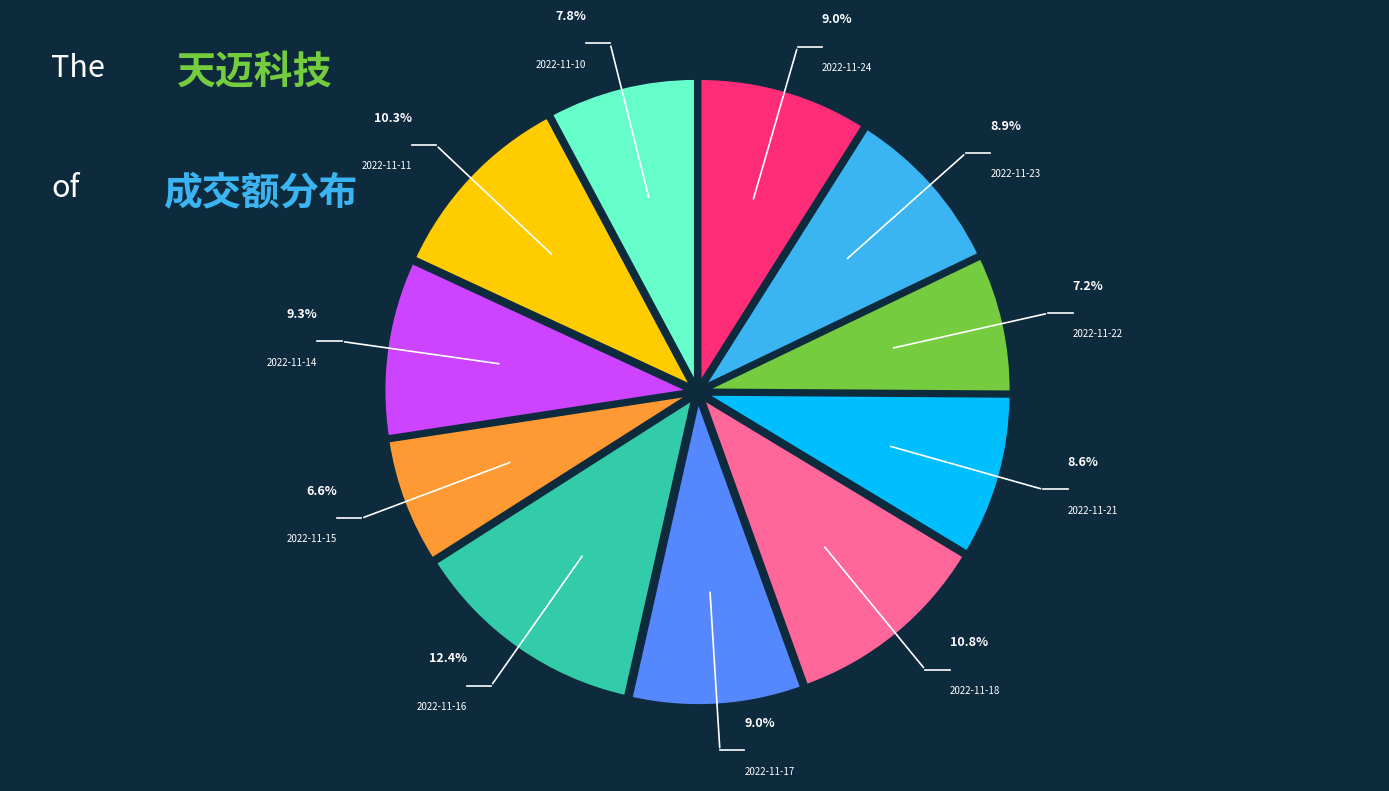

Which has a higher value, 2022-11-22 or 2022-11-18?

2022-11-18